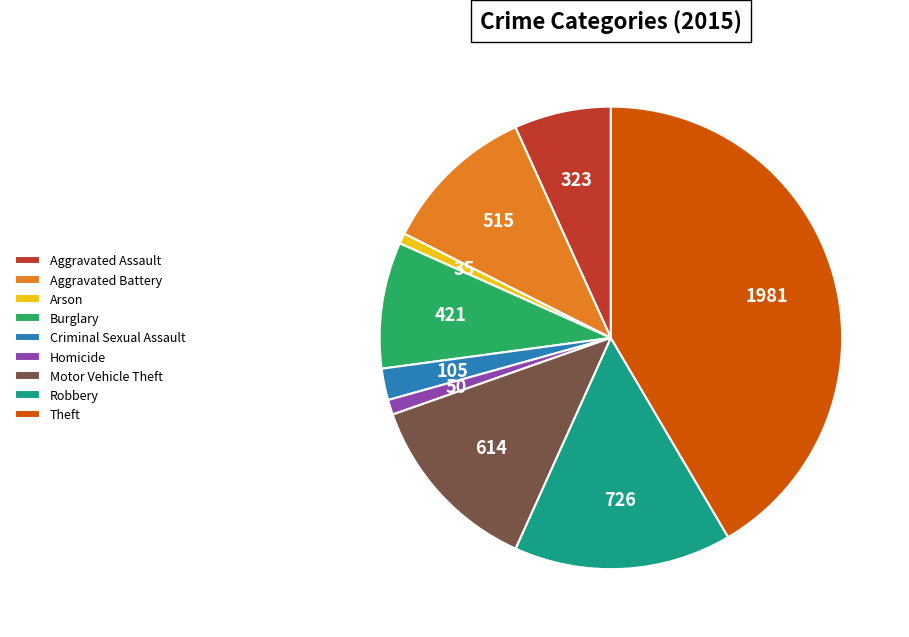

Count the number of slices in the pie.

9